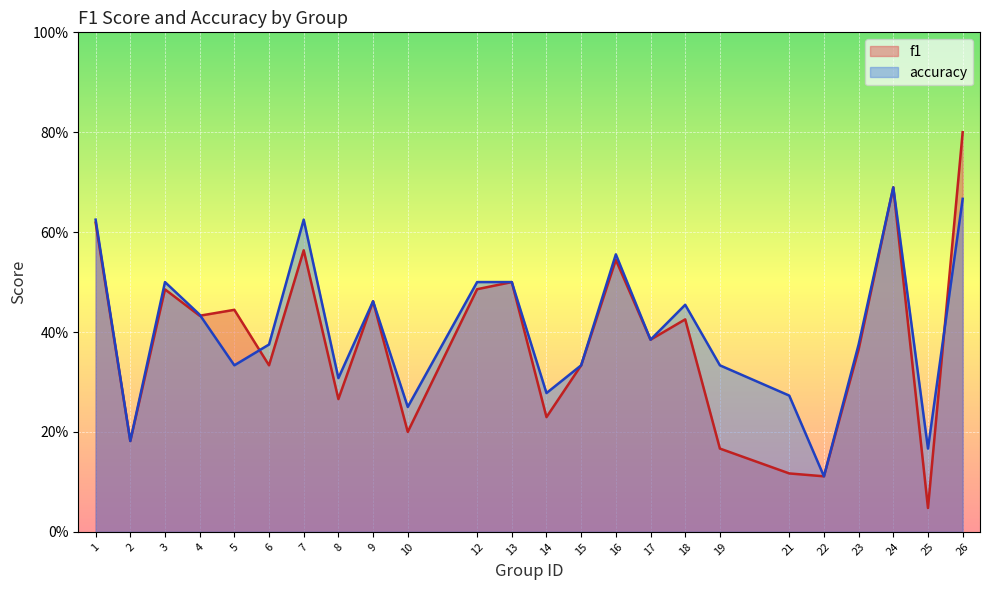

True or false: accuracy and f1 intersect in this chart.

True